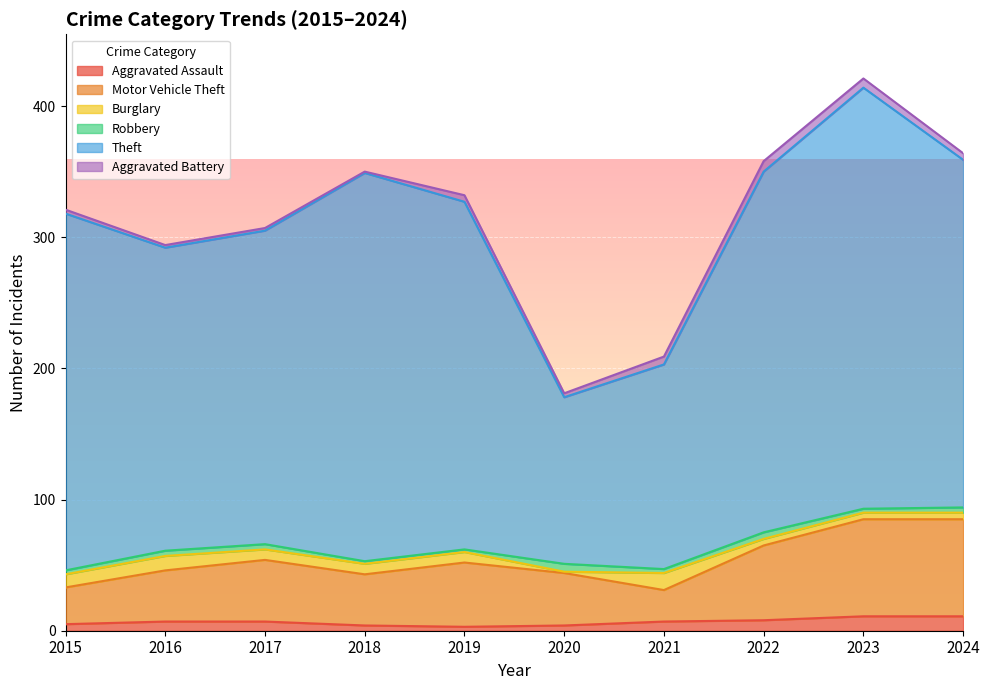

What is the average value of the Aggravated Assault series?

7